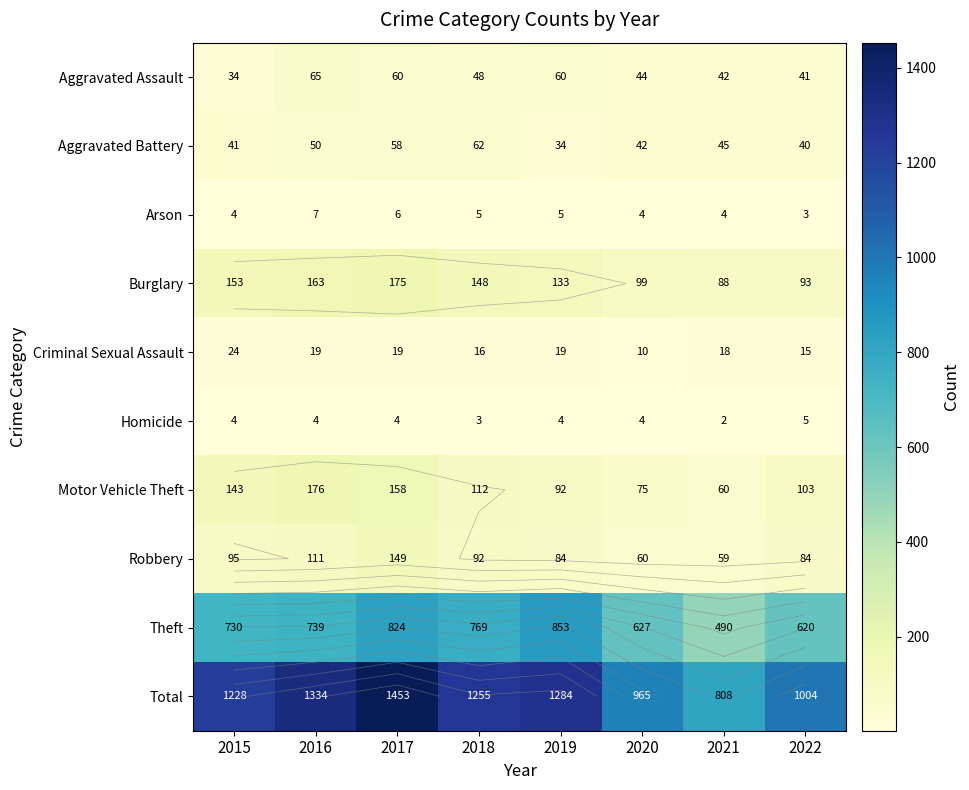

At which label does Total first exceed 1255?

2016